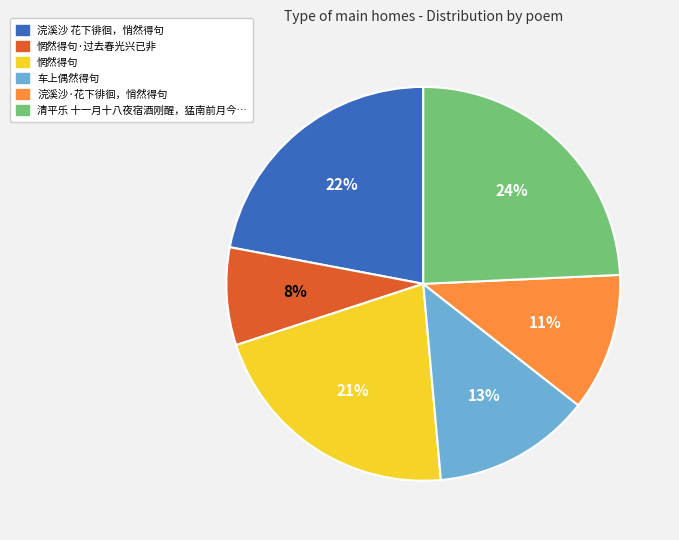

Does any single category account for the majority?

No